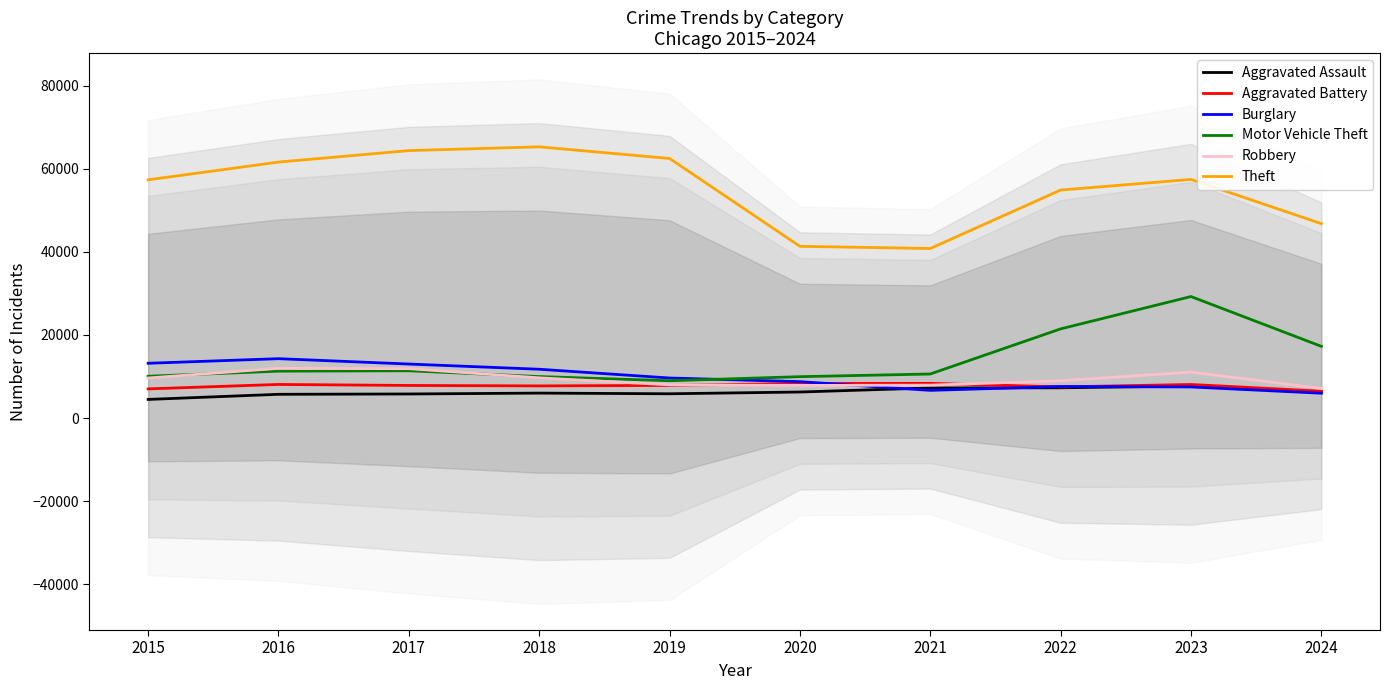

Reading left to right, transcribe all the data shown in this chart.

Aggravated Assault: 2015=4480	2016=5713	2017=5793	2018=6002	2019=5841	2020=6265	2021=7242	2022=7280	2023=7710	2024=6266
Aggravated Battery: 2015=7019	2016=8086	2017=7845	2018=7735	2019=7858	2020=8321	2021=8347	2022=7492	2023=8077	2024=6464
Burglary: 2015=13184	2016=14289	2017=13001	2018=11747	2019=9638	2020=8758	2021=6662	2022=7593	2023=7484	2024=5973
Motor Vehicle Theft: 2015=10068	2016=11285	2017=11380	2018=9985	2019=8977	2020=9959	2021=10603	2022=21463	2023=29250	2024=17264
Robbery: 2015=9638	2016=11960	2017=11880	2018=9681	2019=7995	2020=7855	2021=7920	2022=8963	2023=11052	2024=7125
Theft: 2015=57351	2016=61623	2017=64386	2018=65290	2019=62495	2020=41340	2021=40814	2022=54886	2023=57449	2024=46798